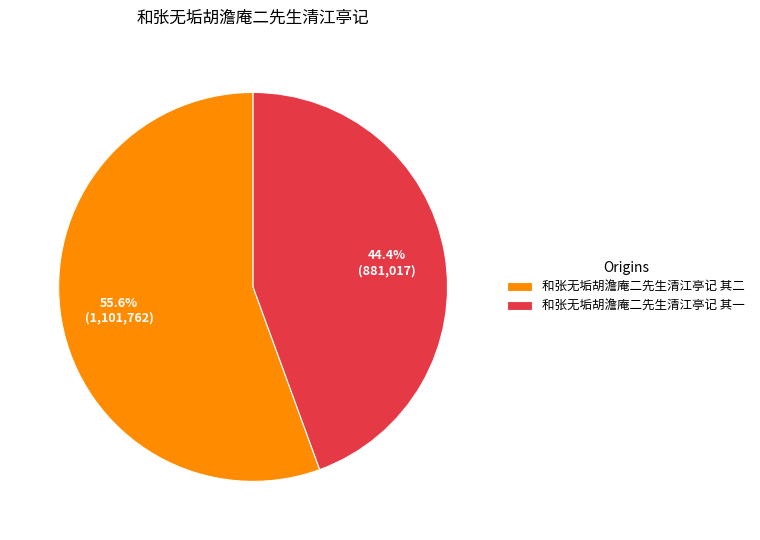

The 和张无垢胡澹庵二先生清江亭记 其一 slice represents 44% of the pie. True or false?

True